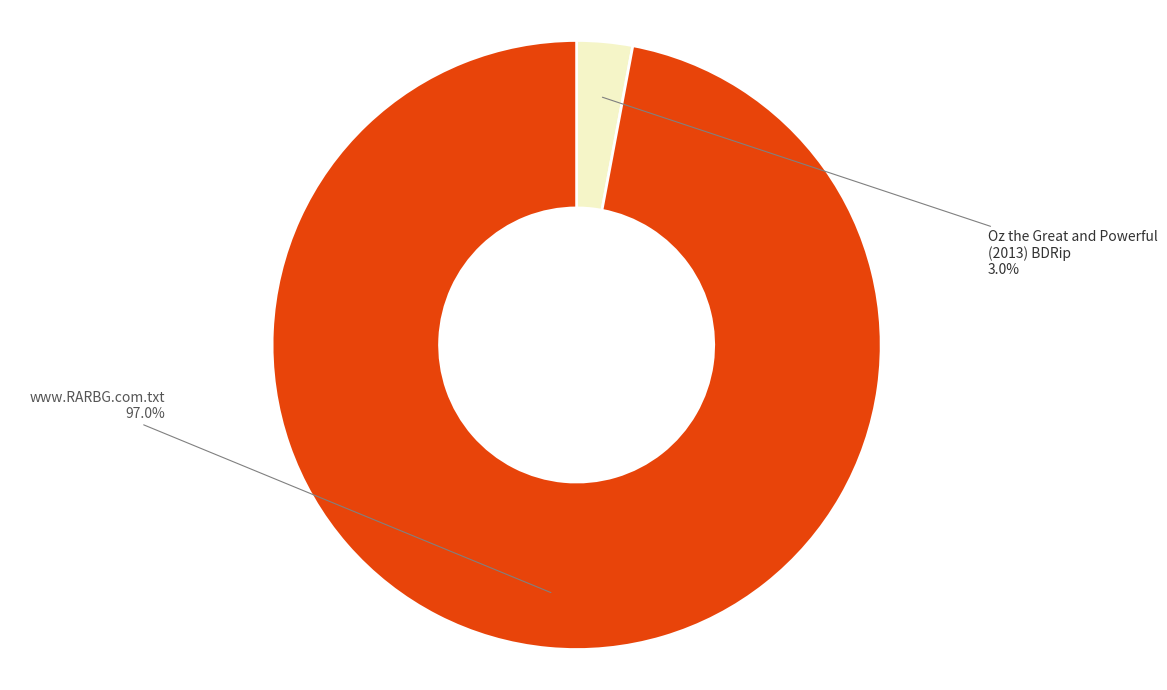

Count the number of slices in the pie.

2